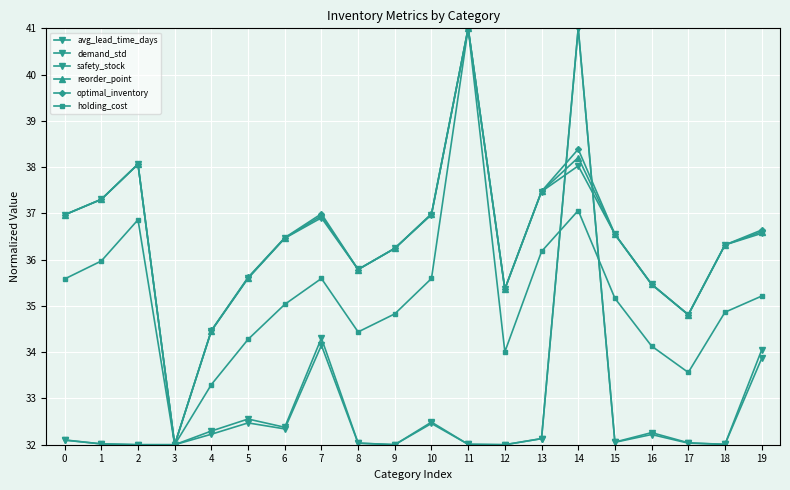

Read the reorder_point value at 11.

41.0